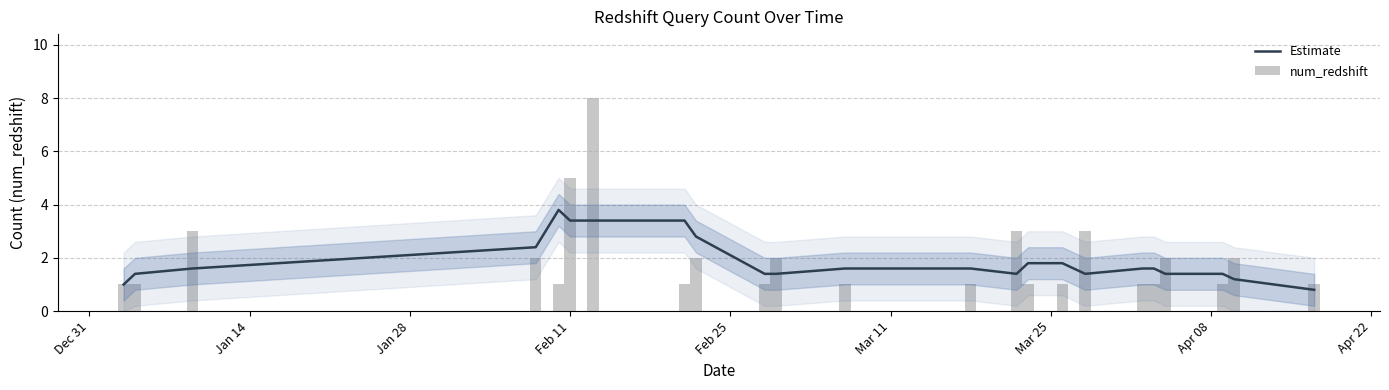

At how many categories does at least one series exceed 2?

9